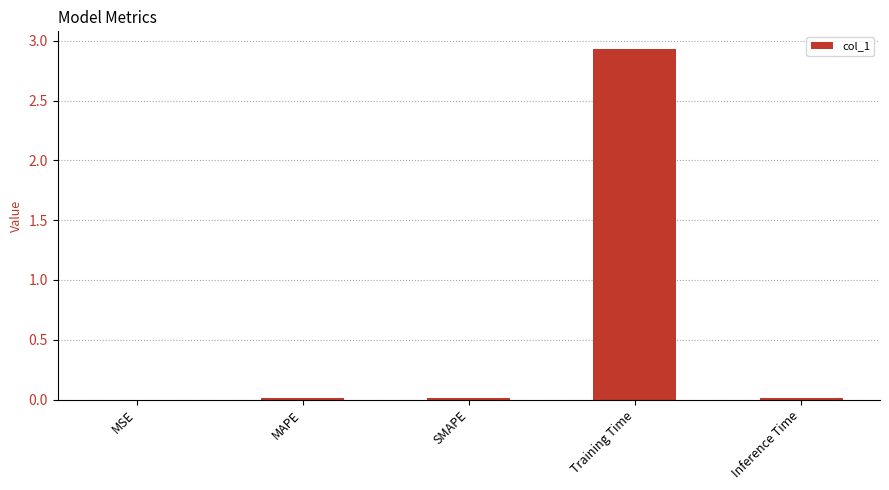

True or false: the data shows 0.0 at MAPE.

True